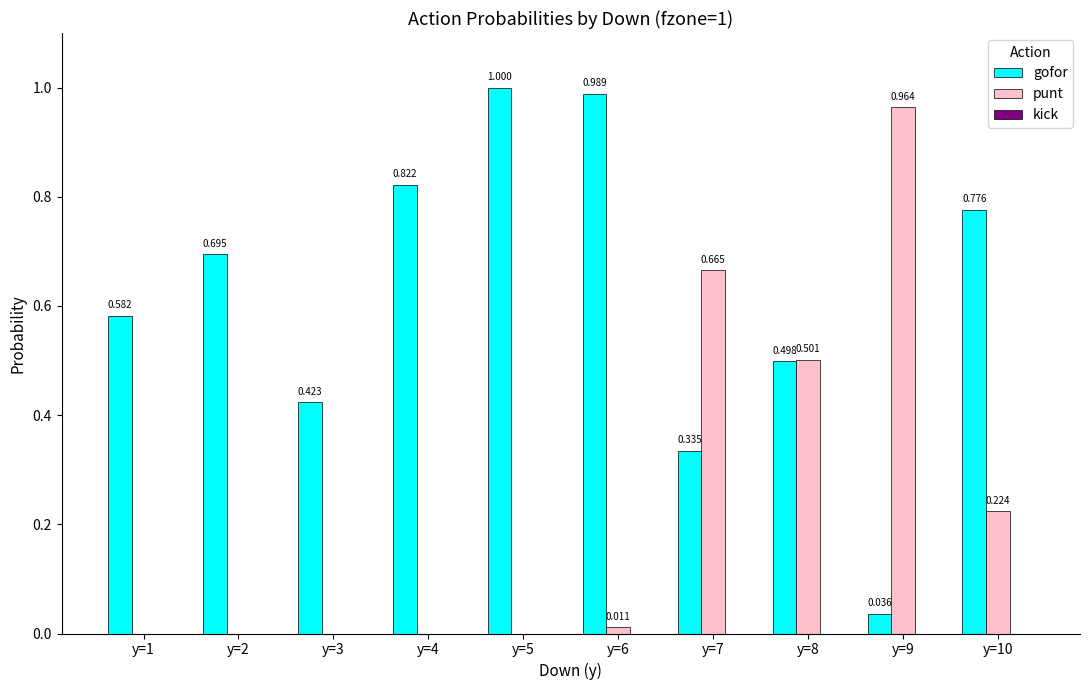

Is the value of gofor at y=9 greater than the value of punt at y=7?

No